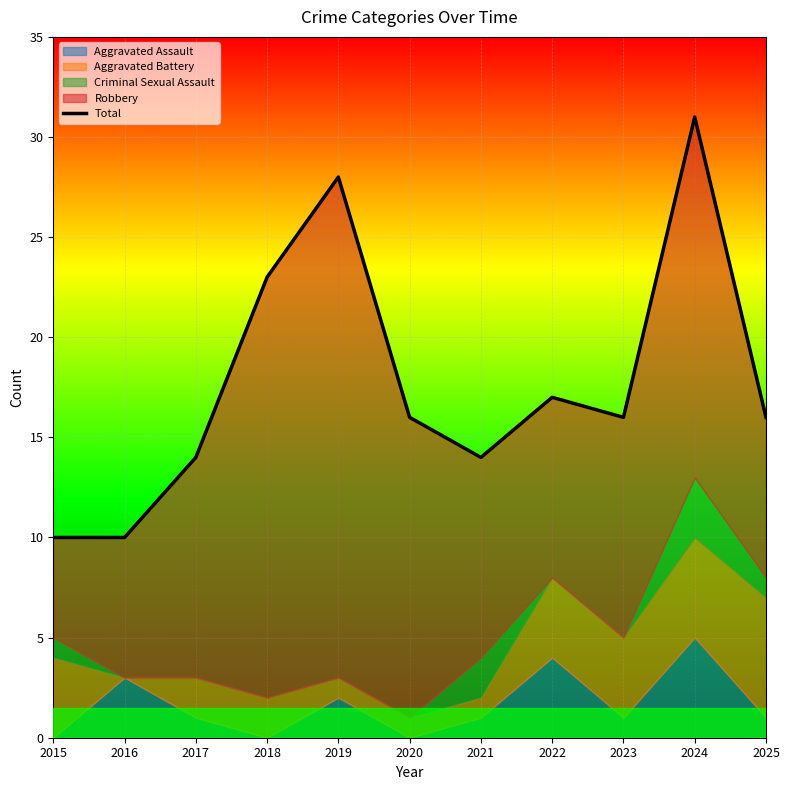

What is the difference between the maximum and minimum values?

21